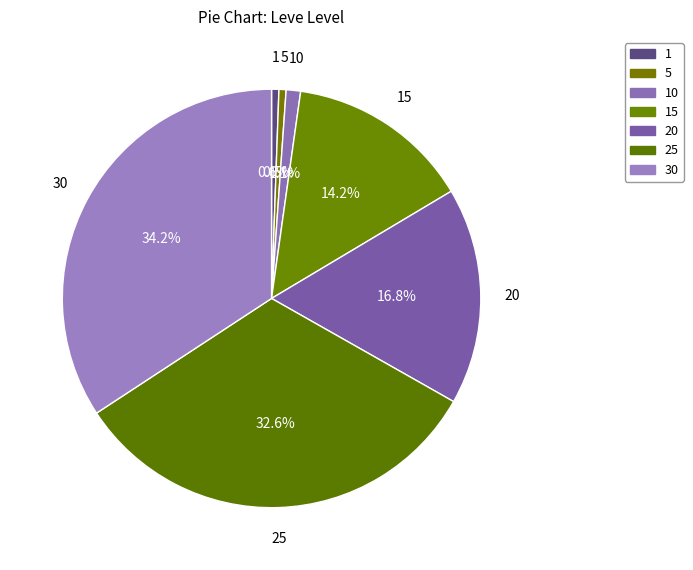

How many slices are in this pie chart?

7